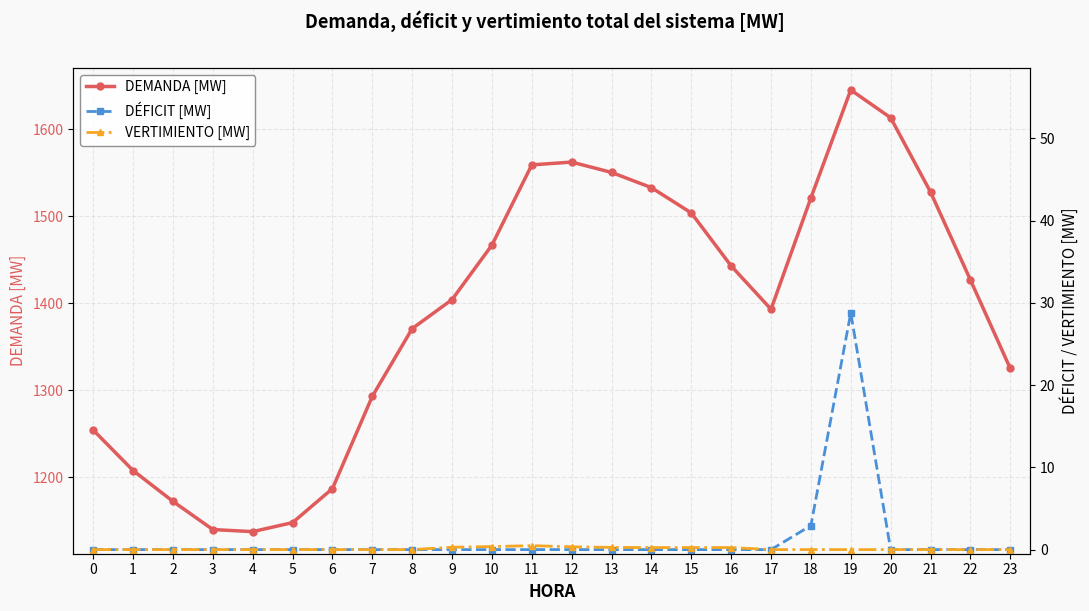

The DEMANDA [MW] series shows 1018.3 at 21. True or false?

False